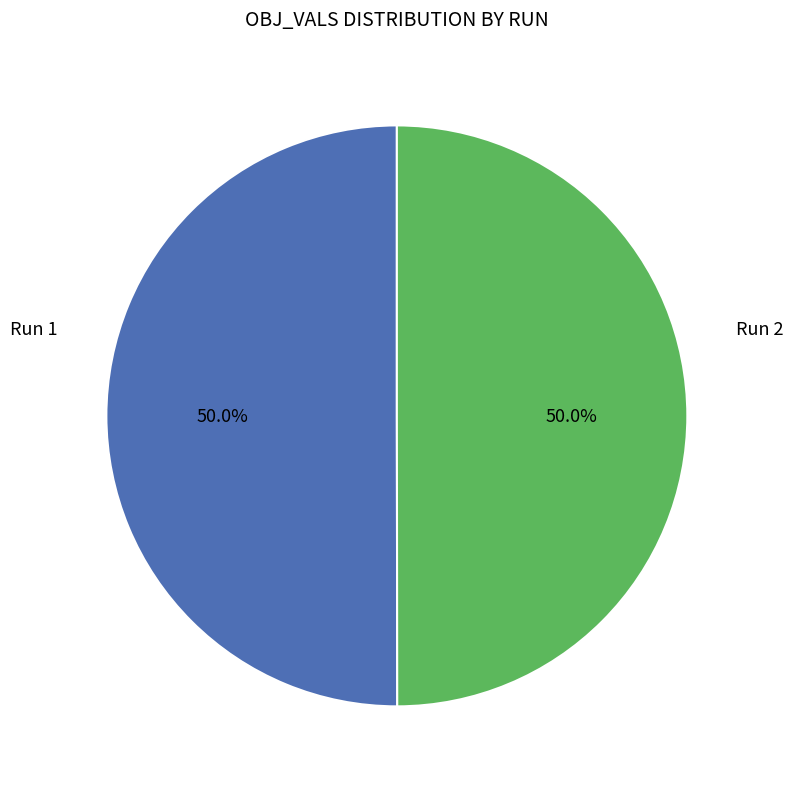

Count the number of slices in the pie.

2